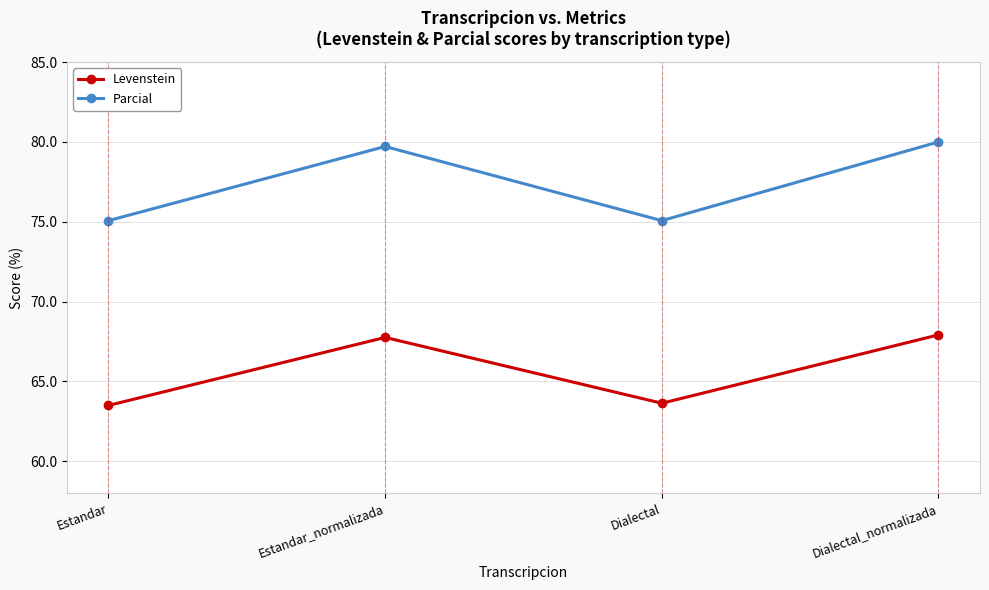

What is the difference between the Levenstein values at Estandar_normalizada and Dialectal_normalizada?

0.2